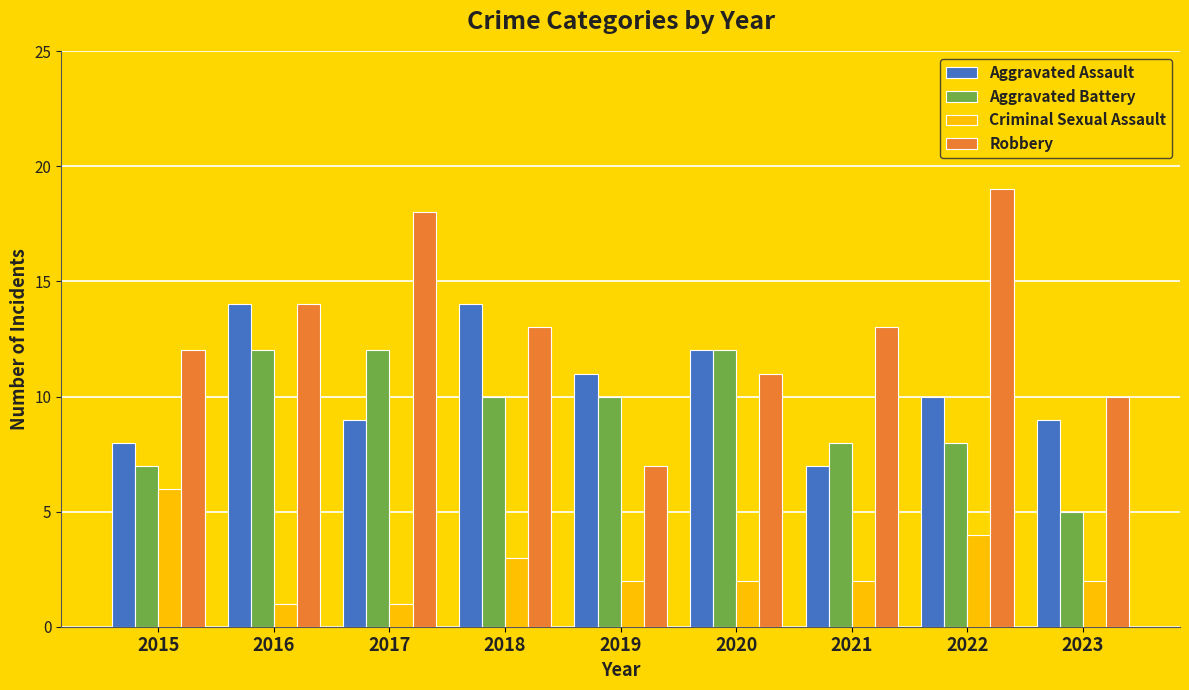

Which series has the largest range (max minus min)?

Robbery